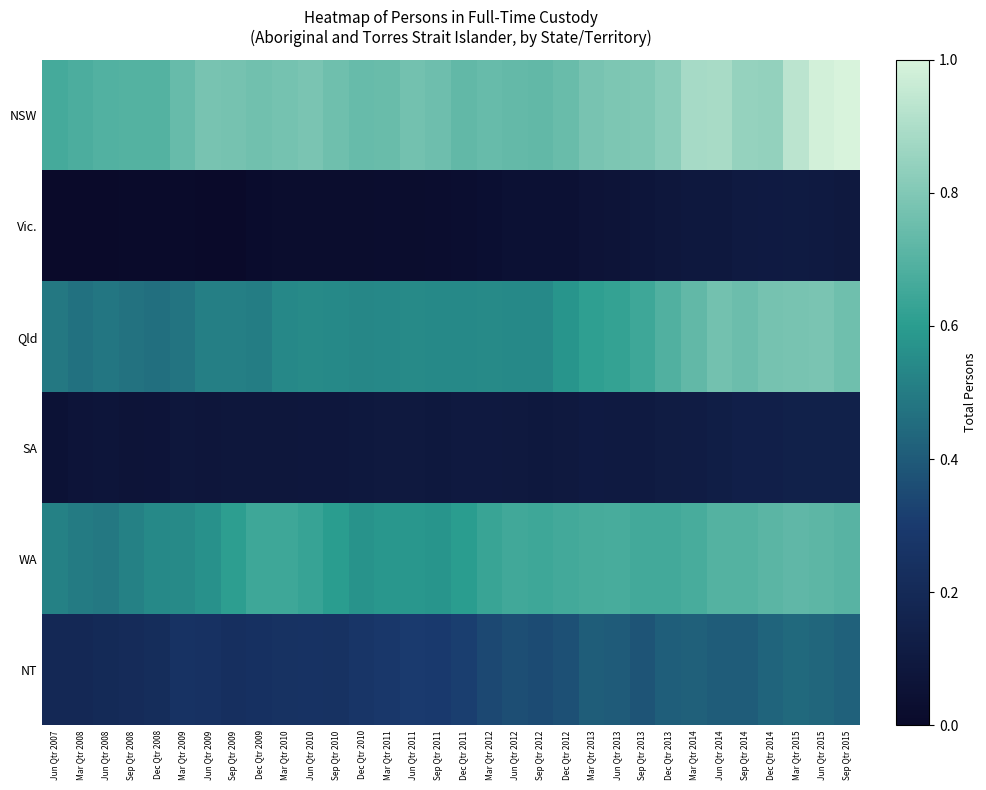

Reading right to left, extract all data points from this chart.

NSW: Sep Qtr 2015=1.0	Jun Qtr 2015=1.0	Mar Qtr 2015=0.9	Dec Qtr 2014=0.8	Sep Qtr 2014=0.8	Jun Qtr 2014=0.9	Mar Qtr 2014=0.9	Dec Qtr 2013=0.8	Sep Qtr 2013=0.8	Jun Qtr 2013=0.8	Mar Qtr 2013=0.8	Dec Qtr 2012=0.7	Sep Qtr 2012=0.7	Jun Qtr 2012=0.7	Mar Qtr 2012=0.7	Dec Qtr 2011=0.7	Sep Qtr 2011=0.8	Jun Qtr 2011=0.8	Mar Qtr 2011=0.7	Dec Qtr 2010=0.7	Sep Qtr 2010=0.8	Jun Qtr 2010=0.8	Mar Qtr 2010=0.8	Dec Qtr 2009=0.8	Sep Qtr 2009=0.8	Jun Qtr 2009=0.8	Mar Qtr 2009=0.7	Dec Qtr 2008=0.7	Sep Qtr 2008=0.7	Jun Qtr 2008=0.7	Mar Qtr 2008=0.7	Jun Qtr 2007=0.7
Vic.: Sep Qtr 2015=0.1	Jun Qtr 2015=0.1	Mar Qtr 2015=0.1	Dec Qtr 2014=0.1	Sep Qtr 2014=0.1	Jun Qtr 2014=0.1	Mar Qtr 2014=0.1	Dec Qtr 2013=0.1	Sep Qtr 2013=0.1	Jun Qtr 2013=0.1	Mar Qtr 2013=0.1	Dec Qtr 2012=0.0	Sep Qtr 2012=0.1	Jun Qtr 2012=0.0	Mar Qtr 2012=0.0	Dec Qtr 2011=0.0	Sep Qtr 2011=0.0	Jun Qtr 2011=0.0	Mar Qtr 2011=0.0	Dec Qtr 2010=0.0	Sep Qtr 2010=0.0	Jun Qtr 2010=0.0	Mar Qtr 2010=0.0	Dec Qtr 2009=0.0	Sep Qtr 2009=0.0	Jun Qtr 2009=0.0	Mar Qtr 2009=0.0	Dec Qtr 2008=0.0	Sep Qtr 2008=0.0	Jun Qtr 2008=0.0	Mar Qtr 2008=0.0	Jun Qtr 2007=0.0
Qld: Sep Qtr 2015=0.8	Jun Qtr 2015=0.8	Mar Qtr 2015=0.8	Dec Qtr 2014=0.8	Sep Qtr 2014=0.8	Jun Qtr 2014=0.8	Mar Qtr 2014=0.7	Dec Qtr 2013=0.7	Sep Qtr 2013=0.6	Jun Qtr 2013=0.6	Mar Qtr 2013=0.6	Dec Qtr 2012=0.6	Sep Qtr 2012=0.5	Jun Qtr 2012=0.5	Mar Qtr 2012=0.5	Dec Qtr 2011=0.5	Sep Qtr 2011=0.5	Jun Qtr 2011=0.5	Mar Qtr 2011=0.5	Dec Qtr 2010=0.5	Sep Qtr 2010=0.5	Jun Qtr 2010=0.5	Mar Qtr 2010=0.5	Dec Qtr 2009=0.5	Sep Qtr 2009=0.5	Jun Qtr 2009=0.5	Mar Qtr 2009=0.5	Dec Qtr 2008=0.5	Sep Qtr 2008=0.5	Jun Qtr 2008=0.5	Mar Qtr 2008=0.5	Jun Qtr 2007=0.5
SA: Sep Qtr 2015=0.1	Jun Qtr 2015=0.1	Mar Qtr 2015=0.1	Dec Qtr 2014=0.1	Sep Qtr 2014=0.1	Jun Qtr 2014=0.1	Mar Qtr 2014=0.1	Dec Qtr 2013=0.1	Sep Qtr 2013=0.1	Jun Qtr 2013=0.1	Mar Qtr 2013=0.1	Dec Qtr 2012=0.1	Sep Qtr 2012=0.1	Jun Qtr 2012=0.1	Mar Qtr 2012=0.1	Dec Qtr 2011=0.1	Sep Qtr 2011=0.1	Jun Qtr 2011=0.1	Mar Qtr 2011=0.1	Dec Qtr 2010=0.1	Sep Qtr 2010=0.1	Jun Qtr 2010=0.1	Mar Qtr 2010=0.1	Dec Qtr 2009=0.1	Sep Qtr 2009=0.1	Jun Qtr 2009=0.1	Mar Qtr 2009=0.1	Dec Qtr 2008=0.1	Sep Qtr 2008=0.1	Jun Qtr 2008=0.1	Mar Qtr 2008=0.1	Jun Qtr 2007=0.1
WA: Sep Qtr 2015=0.7	Jun Qtr 2015=0.7	Mar Qtr 2015=0.7	Dec Qtr 2014=0.7	Sep Qtr 2014=0.7	Jun Qtr 2014=0.7	Mar Qtr 2014=0.7	Dec Qtr 2013=0.7	Sep Qtr 2013=0.7	Jun Qtr 2013=0.7	Mar Qtr 2013=0.7	Dec Qtr 2012=0.7	Sep Qtr 2012=0.6	Jun Qtr 2012=0.7	Mar Qtr 2012=0.6	Dec Qtr 2011=0.6	Sep Qtr 2011=0.6	Jun Qtr 2011=0.6	Mar Qtr 2011=0.6	Dec Qtr 2010=0.6	Sep Qtr 2010=0.6	Jun Qtr 2010=0.6	Mar Qtr 2010=0.6	Dec Qtr 2009=0.6	Sep Qtr 2009=0.6	Jun Qtr 2009=0.6	Mar Qtr 2009=0.5	Dec Qtr 2008=0.5	Sep Qtr 2008=0.5	Jun Qtr 2008=0.5	Mar Qtr 2008=0.5	Jun Qtr 2007=0.5
NT: Sep Qtr 2015=0.4	Jun Qtr 2015=0.4	Mar Qtr 2015=0.4	Dec Qtr 2014=0.4	Sep Qtr 2014=0.4	Jun Qtr 2014=0.4	Mar Qtr 2014=0.4	Dec Qtr 2013=0.4	Sep Qtr 2013=0.4	Jun Qtr 2013=0.4	Mar Qtr 2013=0.4	Dec Qtr 2012=0.4	Sep Qtr 2012=0.4	Jun Qtr 2012=0.4	Mar Qtr 2012=0.3	Dec Qtr 2011=0.3	Sep Qtr 2011=0.3	Jun Qtr 2011=0.3	Mar Qtr 2011=0.3	Dec Qtr 2010=0.3	Sep Qtr 2010=0.3	Jun Qtr 2010=0.3	Mar Qtr 2010=0.3	Dec Qtr 2009=0.2	Sep Qtr 2009=0.2	Jun Qtr 2009=0.2	Mar Qtr 2009=0.3	Dec Qtr 2008=0.2	Sep Qtr 2008=0.2	Jun Qtr 2008=0.2	Mar Qtr 2008=0.2	Jun Qtr 2007=0.2